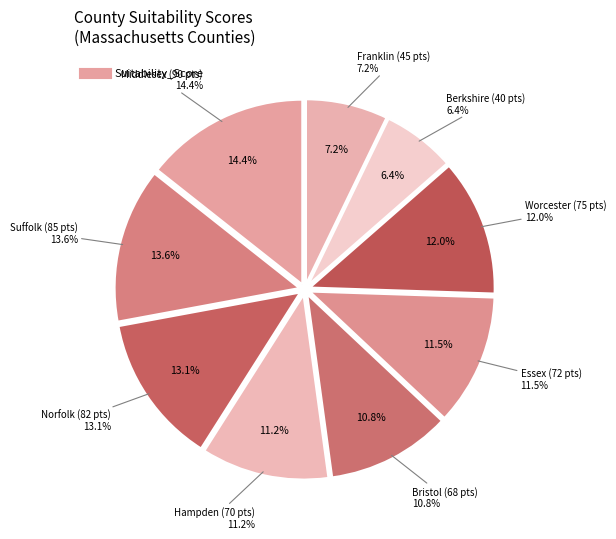

What is the largest slice in the pie chart?

Middlesex